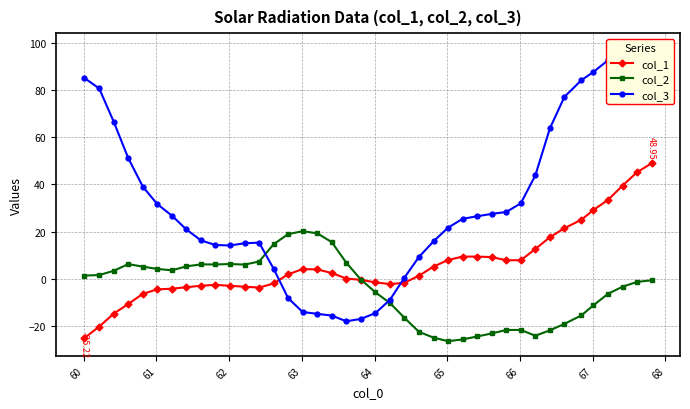

True or false: col_2 has more than 2 interior local peaks.

True